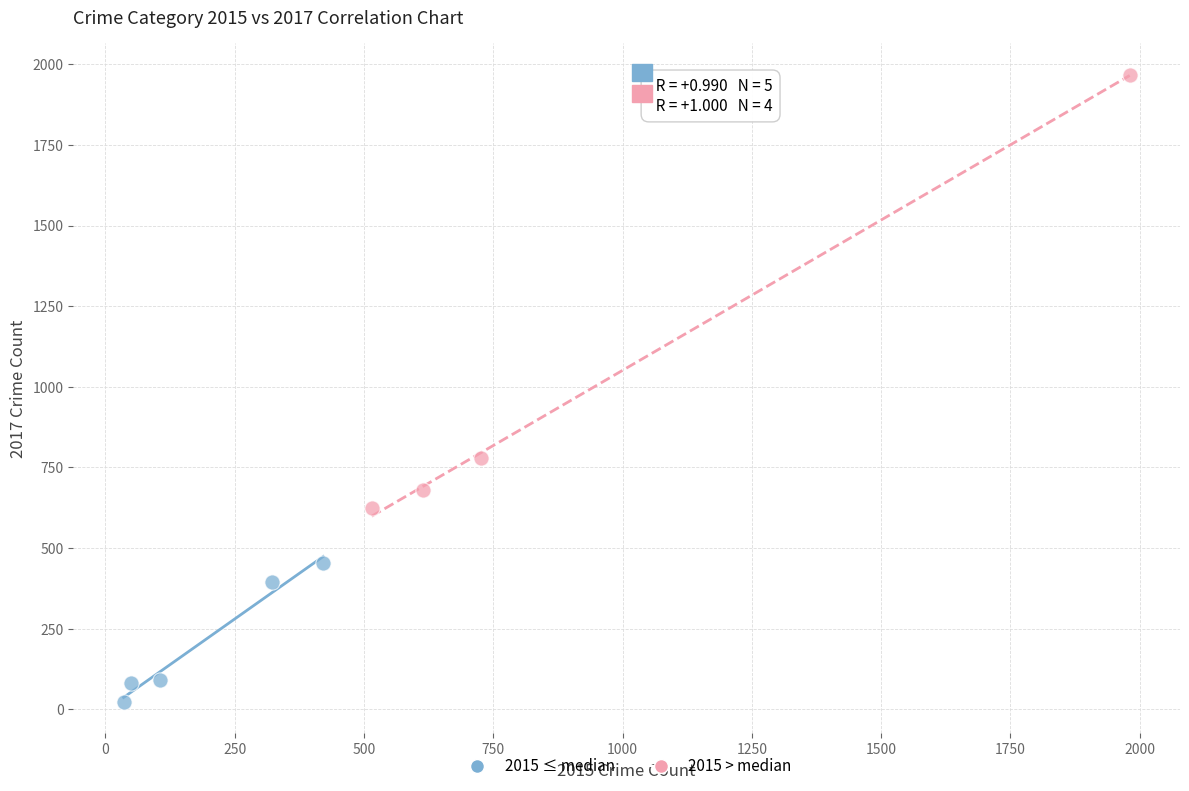

Which series contains the lowest Y value?

2015 ≤ median